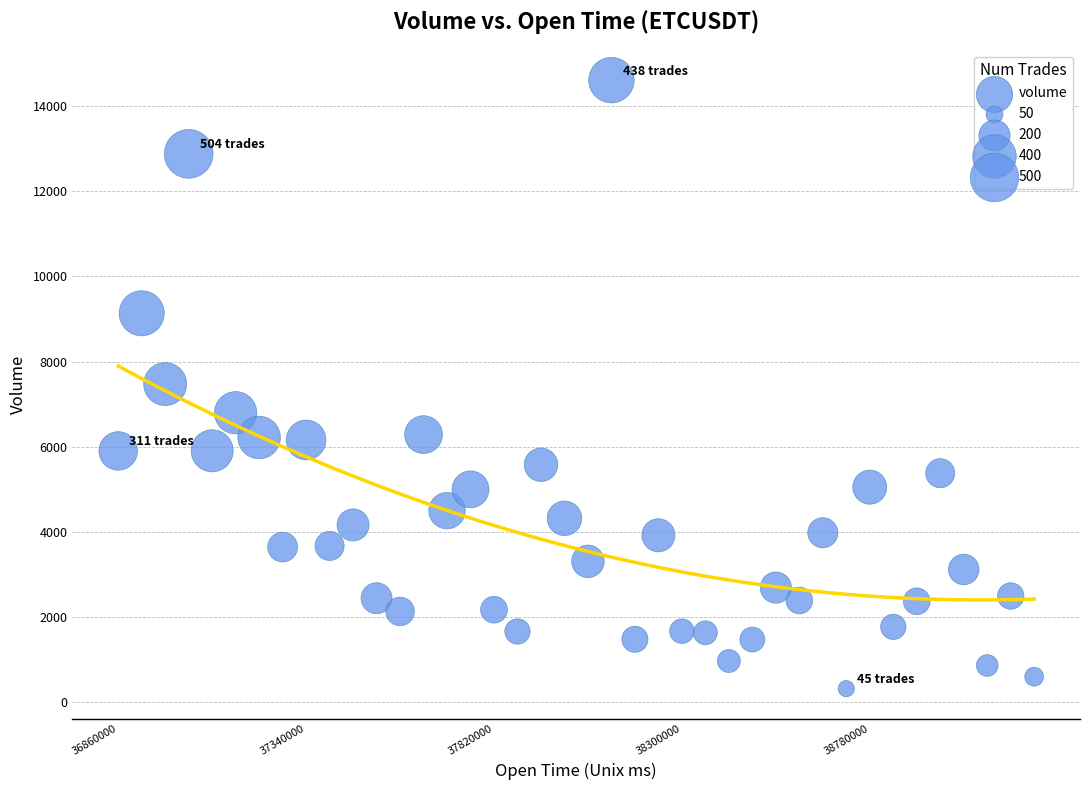

What is the range of Y values (max minus min)?

14284.4